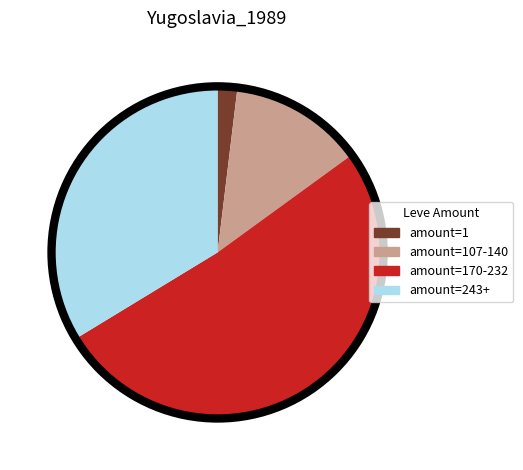

Is there a majority slice in this chart?

Yes